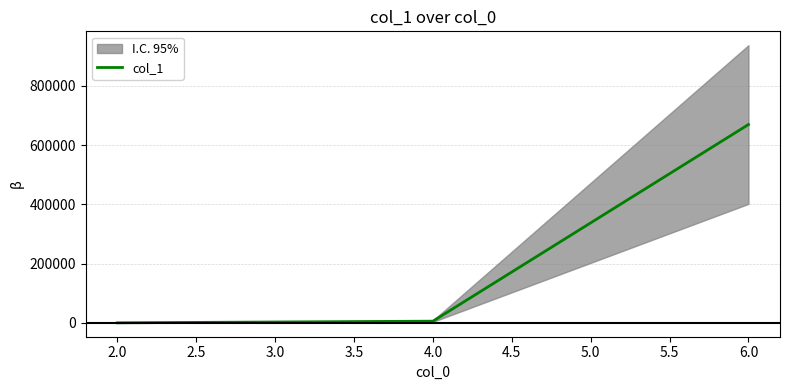

True or false: the data shows 998313 at 6.0.

False